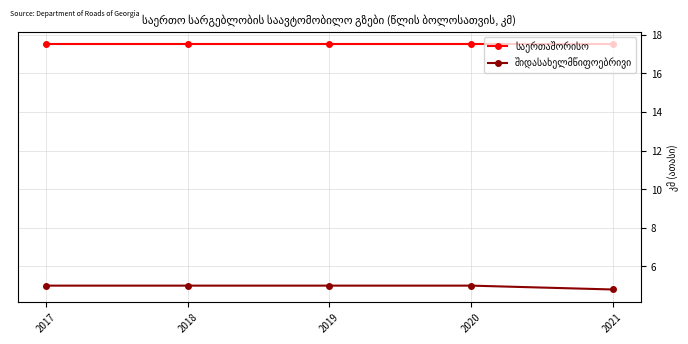

At how many categories does at least one series exceed 8?

5